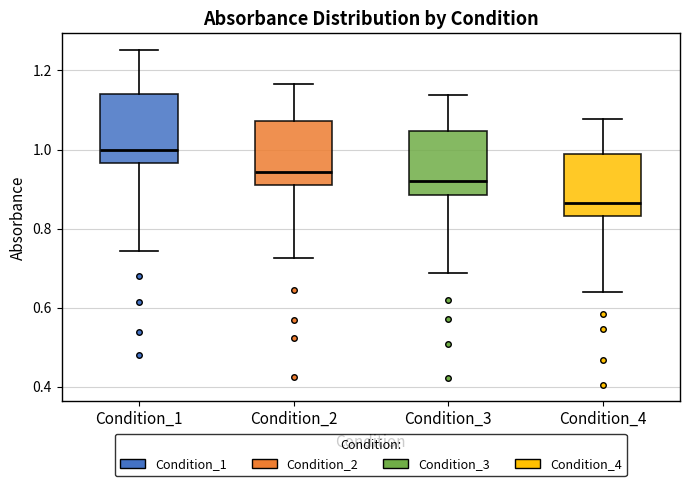

Reading left to right, read every box against the y-axis: the position of its median line, the range the box covers, and the ends of its whiskers. The values are not printed on the chart, so give them approximately, as read against the axis.

Condition_1: median 1.00, box 0.96 to 1.14, whiskers 0.74 to 1.26
Condition_2: median 0.94, box 0.92 to 1.08, whiskers 0.72 to 1.16
Condition_3: median 0.92, box 0.88 to 1.04, whiskers 0.68 to 1.14
Condition_4: median 0.86, box 0.84 to 0.98, whiskers 0.64 to 1.08